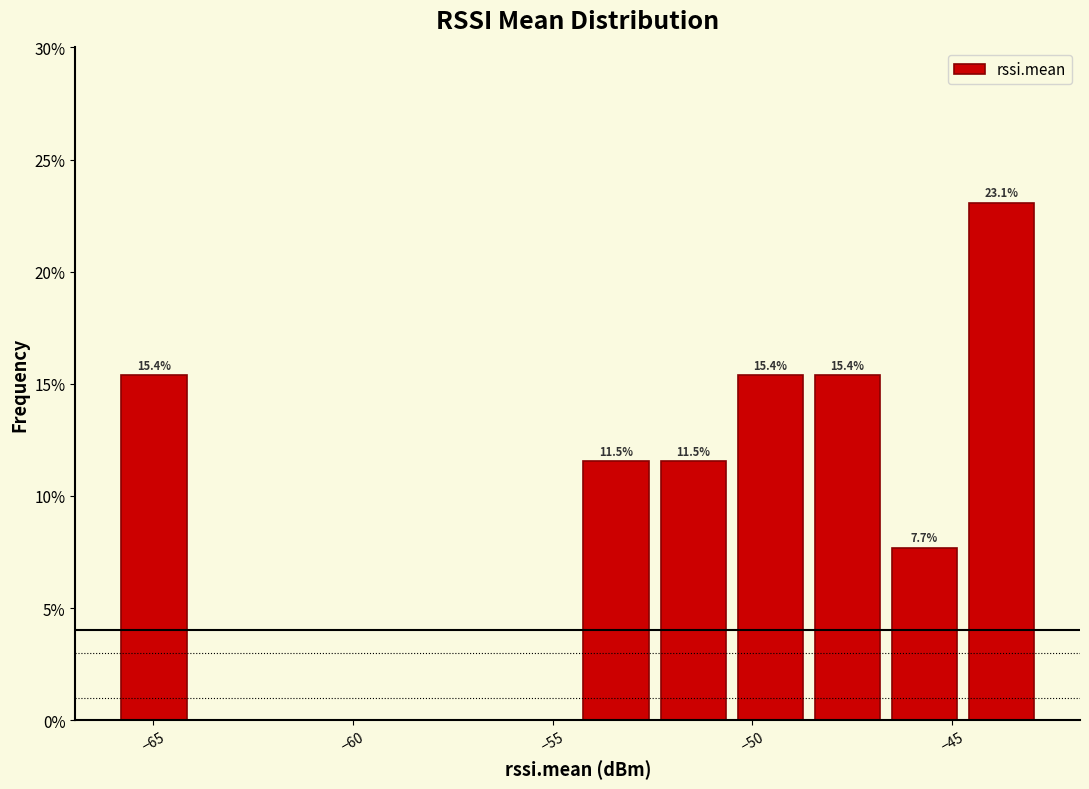

Around what value on the x-axis is the tallest bar? Give the approximate position of its centre, as read against the axis.

-44.0